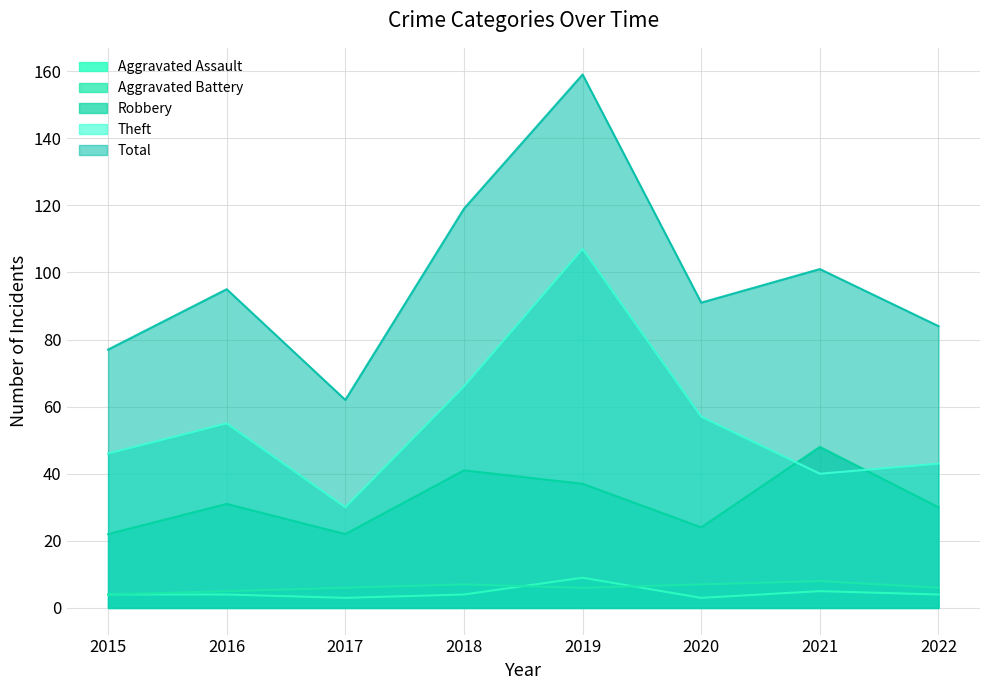

Reading left to right, list all the values displayed in this chart.

Aggravated Assault: 4	4	3	4	9	3	5	4
Aggravated Battery: 4	5	6	7	6	7	8	6
Robbery: 22	31	22	41	37	24	48	30
Theft: 46	55	30	66	107	57	40	43
Total: 77	95	62	119	159	91	101	84